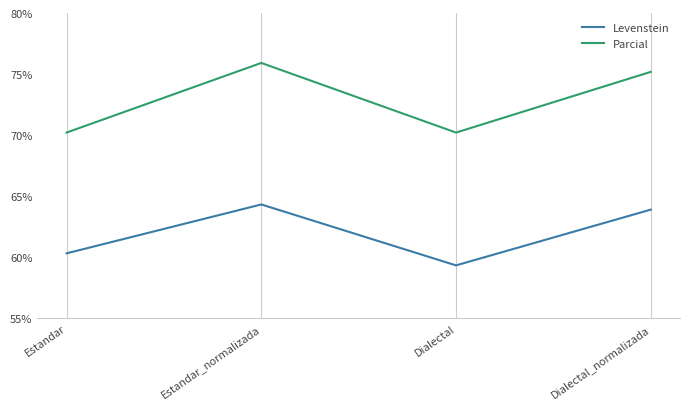

What position from the right is Estandar_normalizada?

3